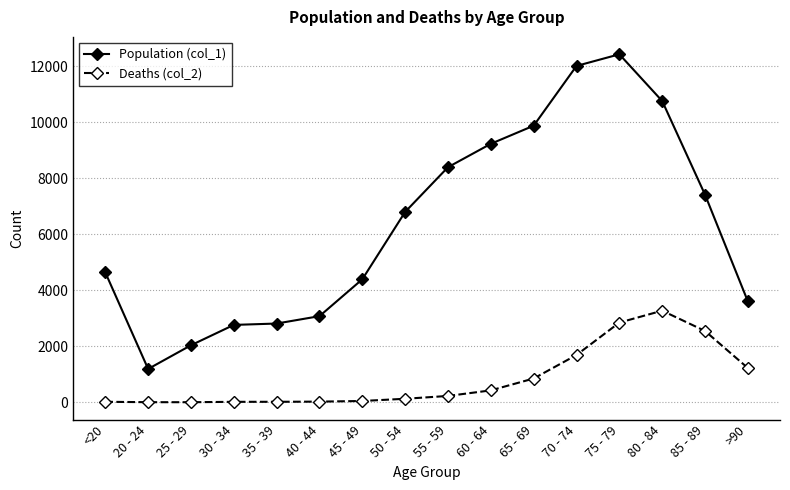

True or false: Population (col_1) and Deaths (col_2) intersect in this chart.

False